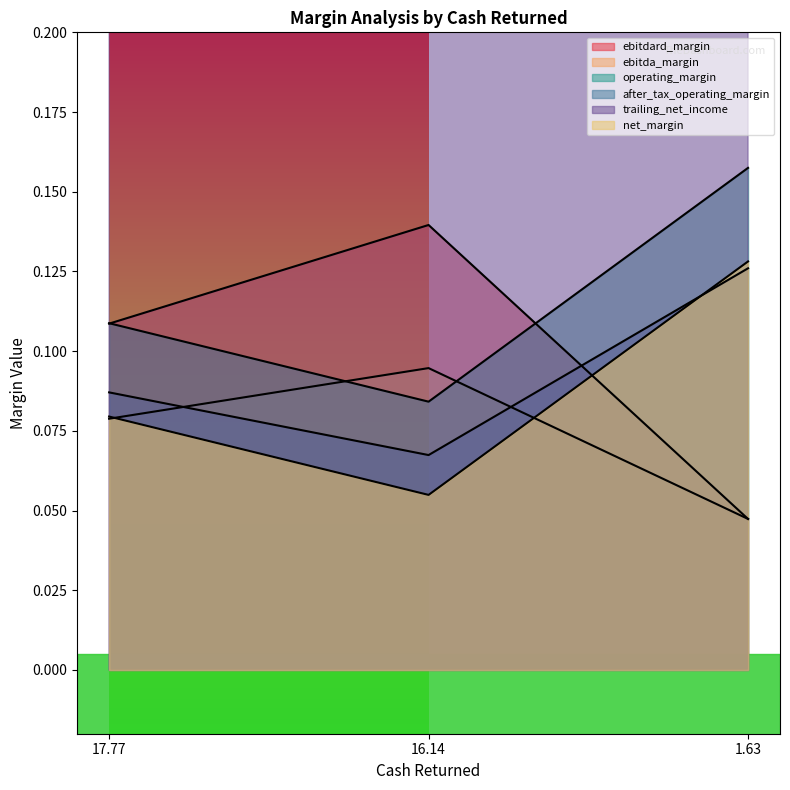

Does the chart display data point markers on the line(s)?

No